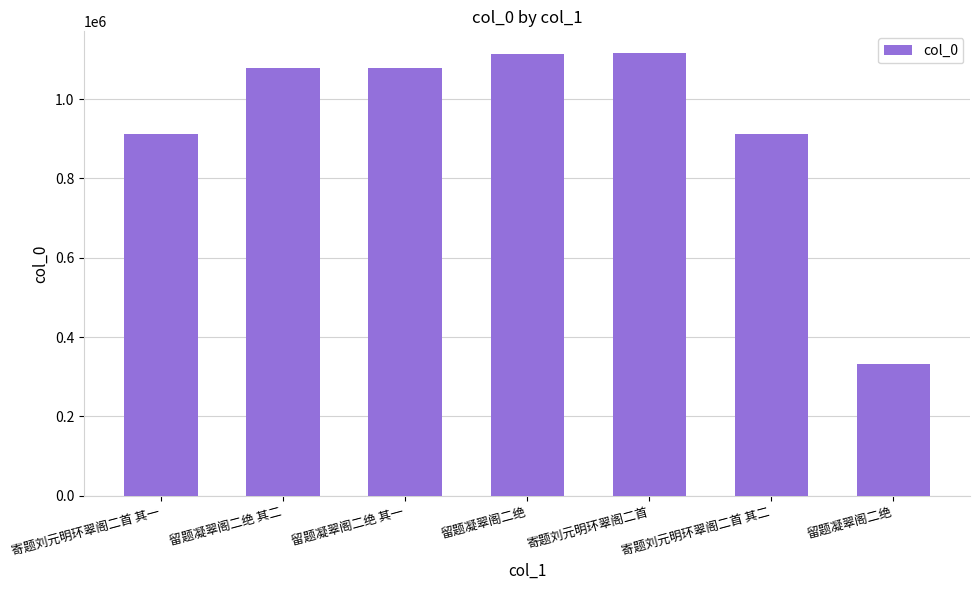

Where does the data first go above 1078224?

留题凝翠阁二绝 其二